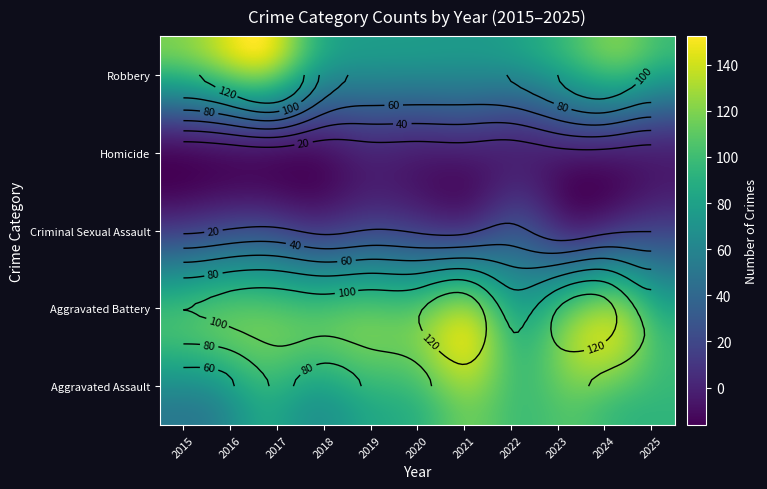

Between 2018 and 2025, which is larger?

2025